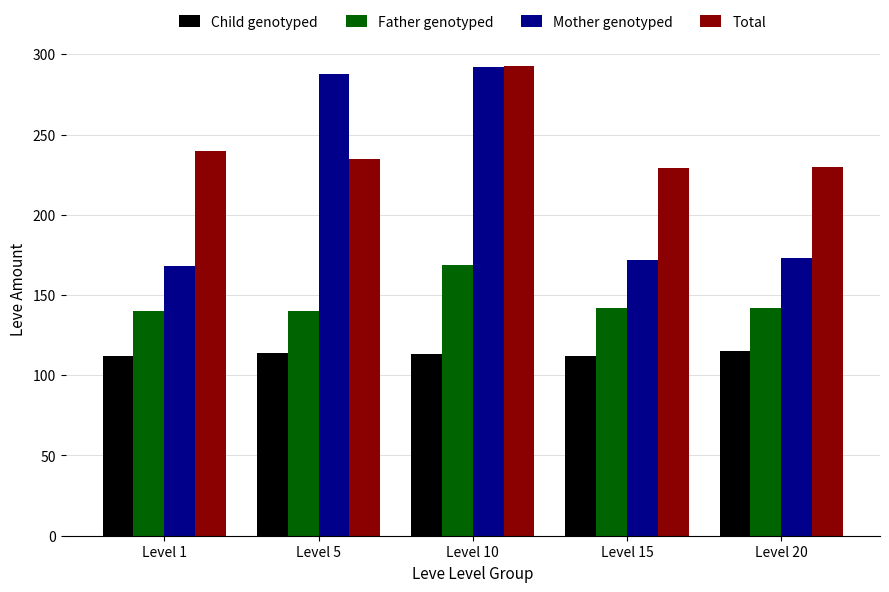

The value of Child genotyped at Level 10 is 50. True or false?

False